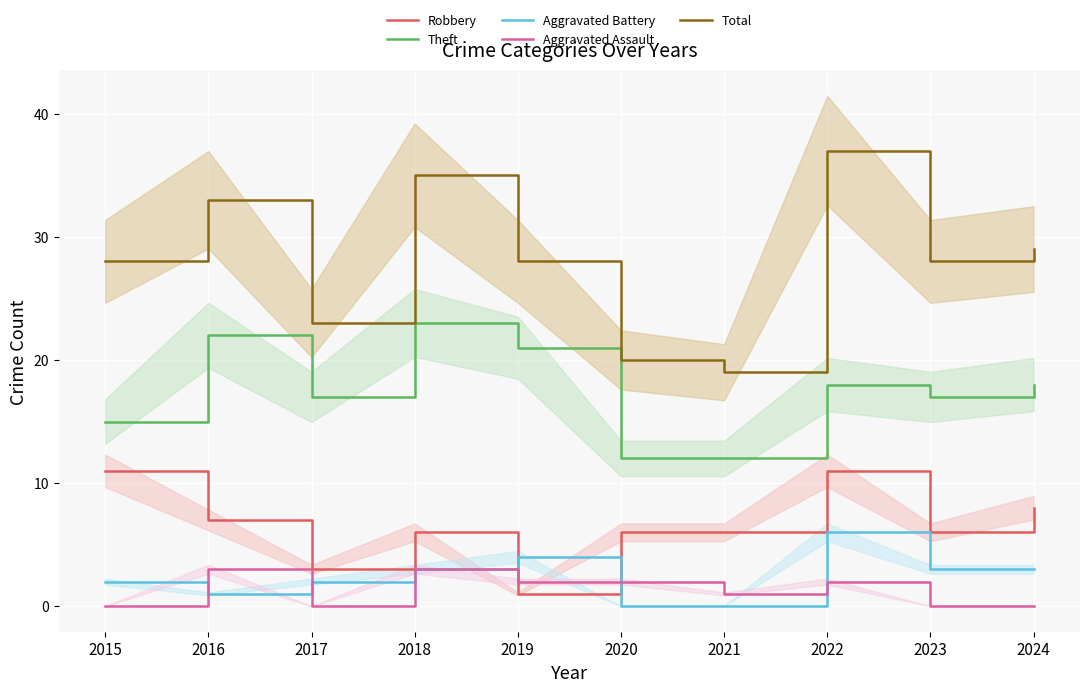

What is the sum of the Total values at 2023 and 2019?

56